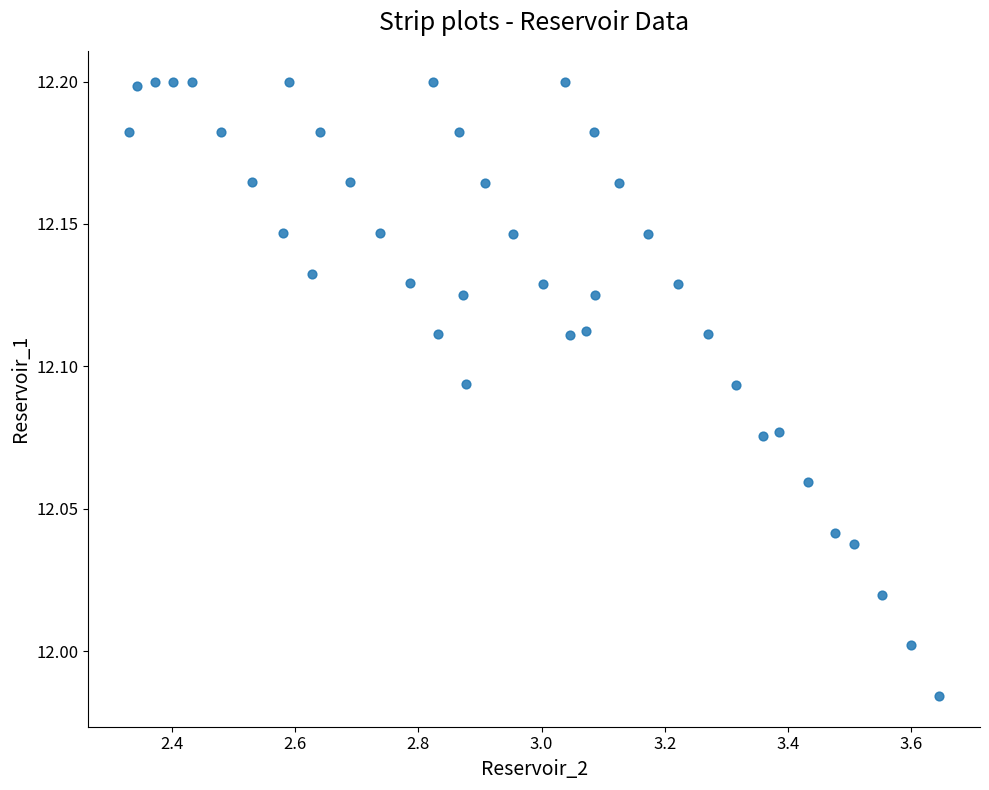

What is the range of X values (max minus min)?

1.3